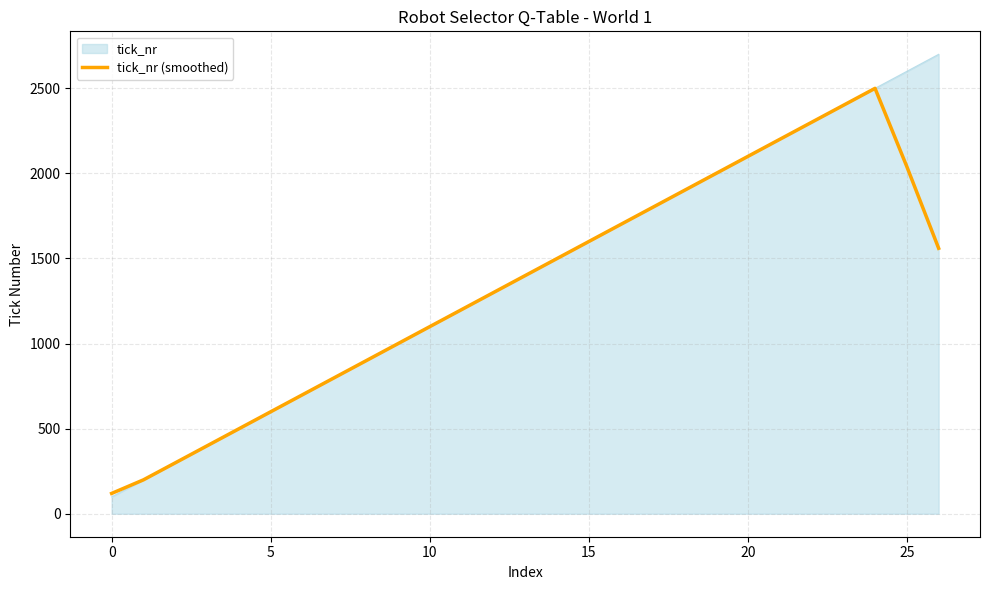

Rank the series by their maximum value, from highest to lowest.

tick_nr, tick_nr (smoothed)